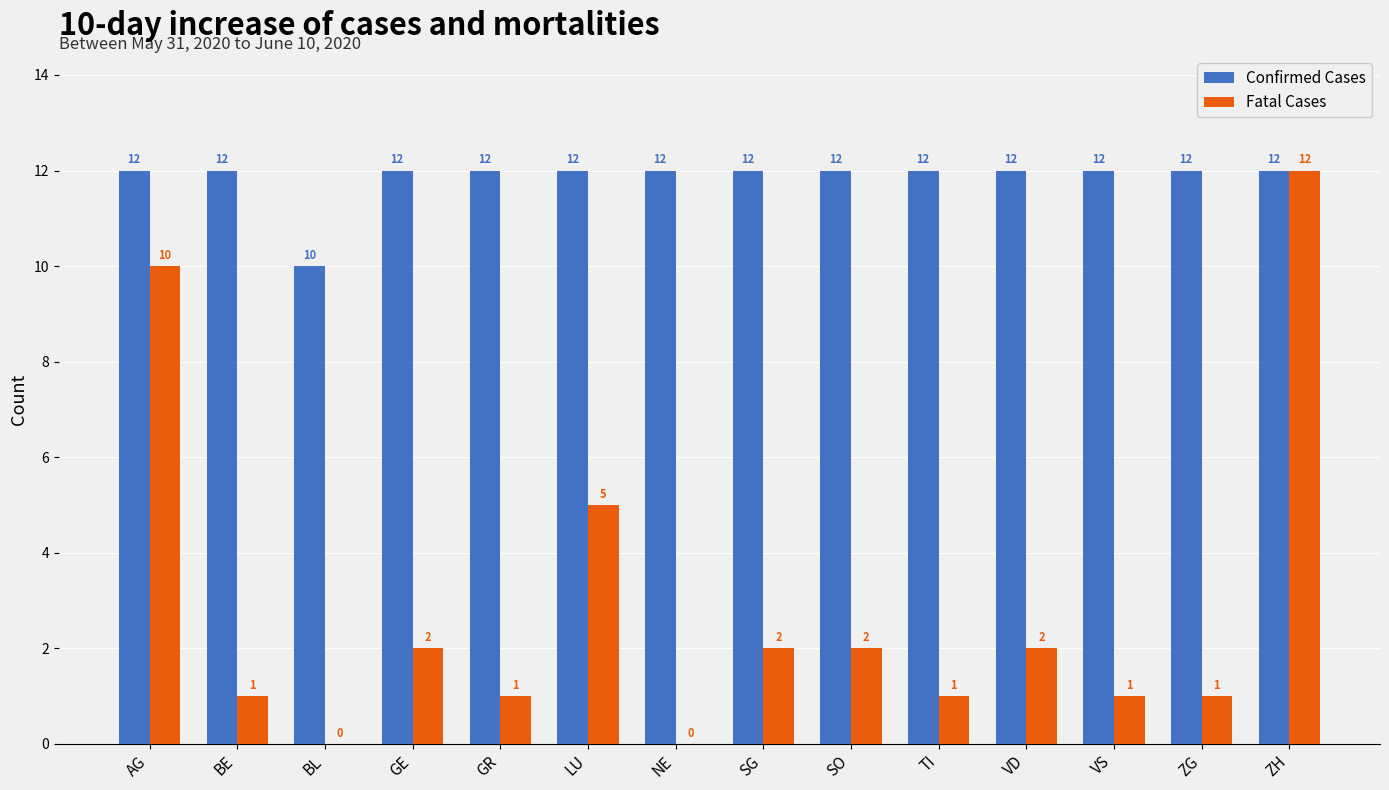

Which series has the largest range (max minus min)?

Fatal Cases